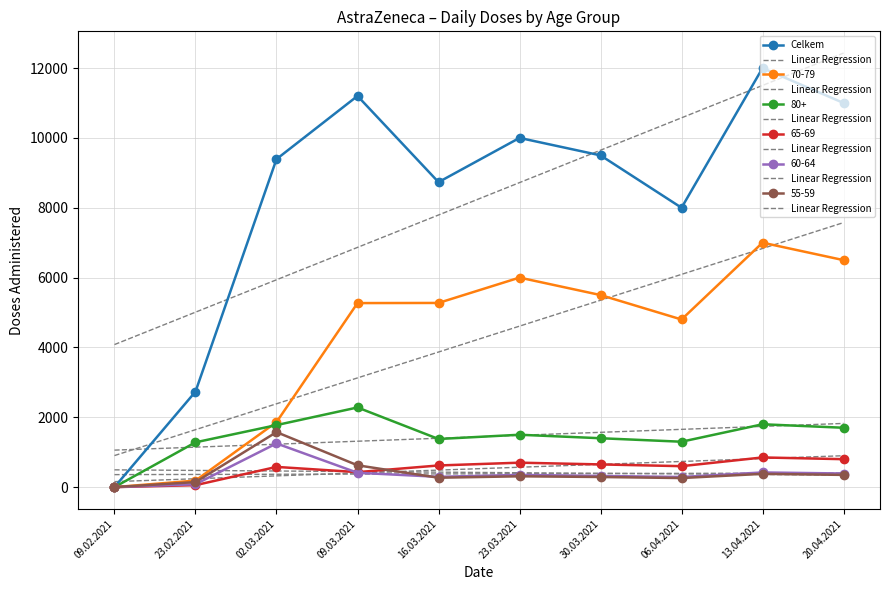

The value of Linear Regression at 23.03.2021 is 412.0. True or false?

True